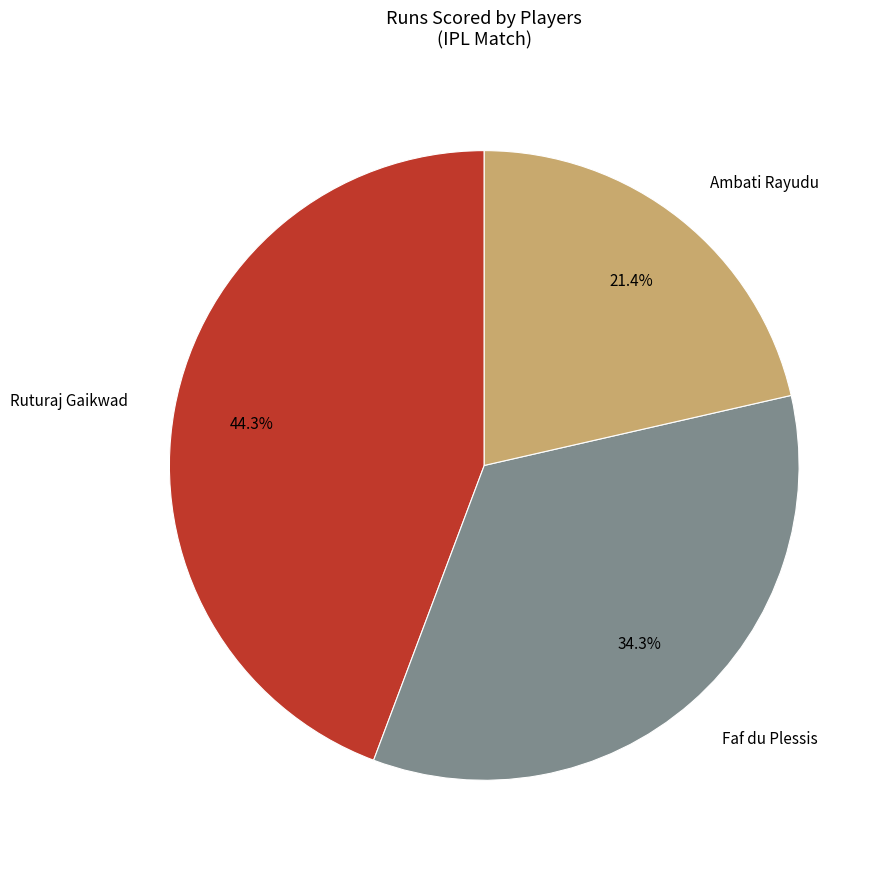

To the nearest percent, what is the difference between the largest and smallest slice percentages?

23%